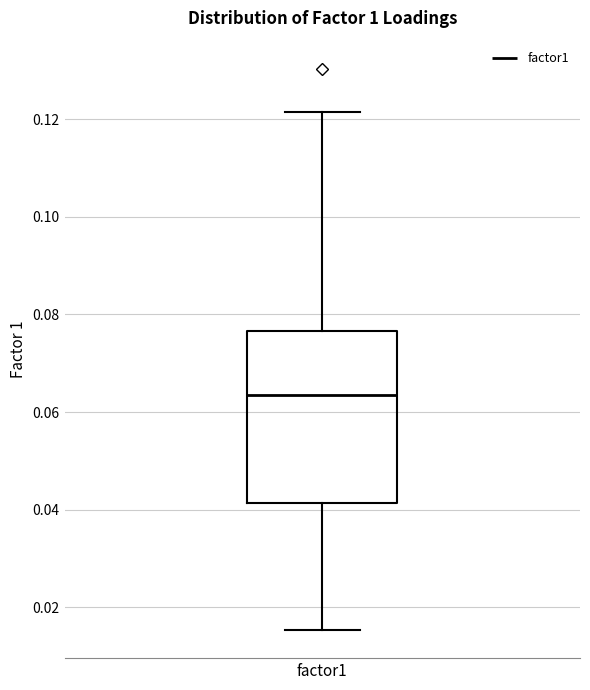

Read this box plot against the y-axis: the position of the median line, the range covered by the box, and the ends of both whiskers. The values are not printed on the chart, so give them approximately, as read against the axis.

median 0.064, box 0.042 to 0.076, whiskers 0.016 to 0.122